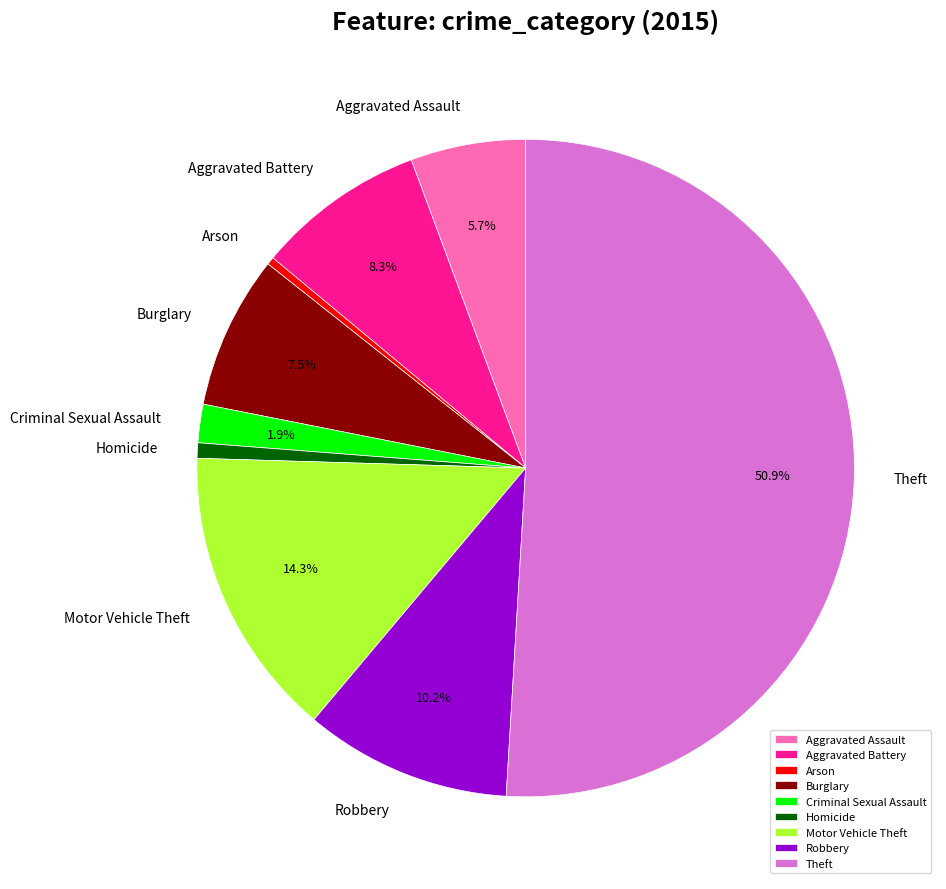

Which has a higher value, Homicide or Aggravated Battery?

Aggravated Battery